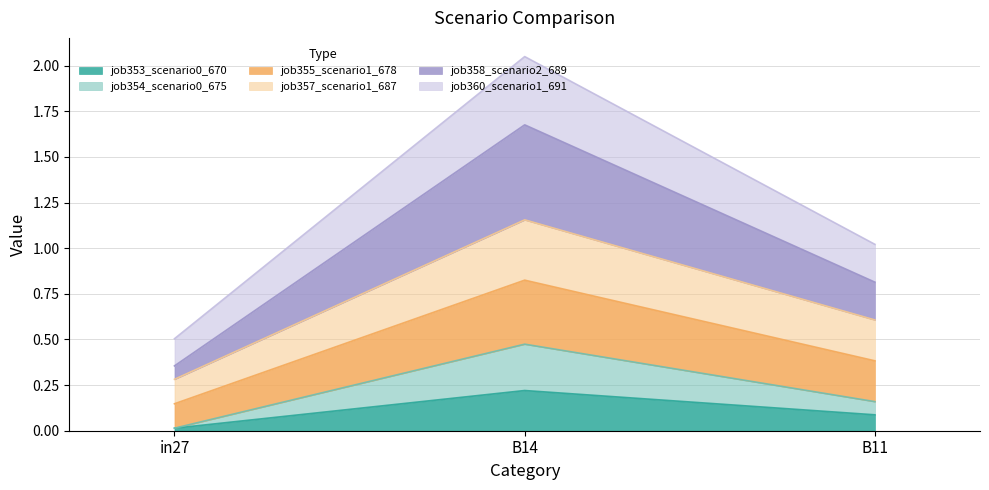

At which category is the sum across all series the highest?

B14